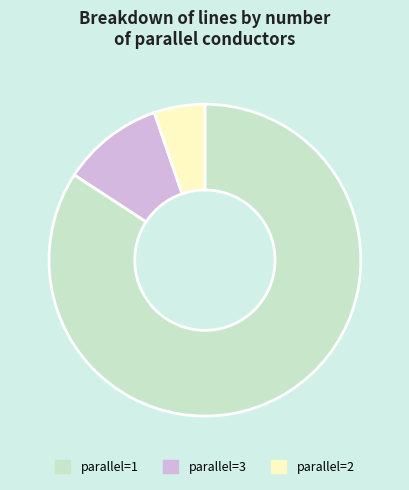

Count the number of slices in the pie.

3